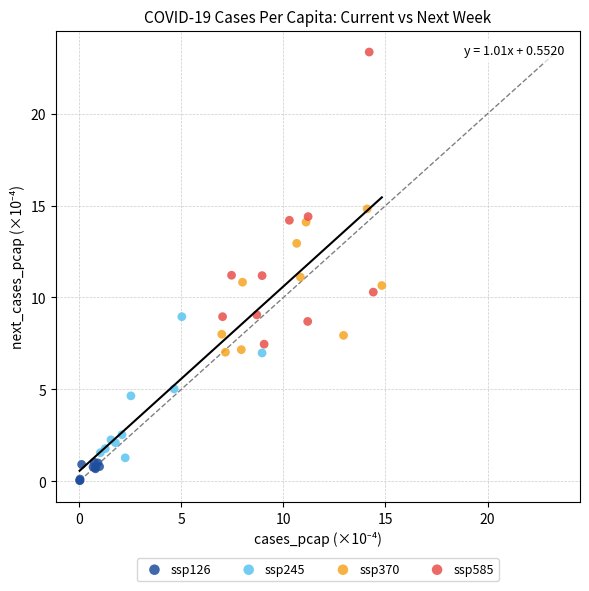

Which series contains the lowest Y value?

ssp126